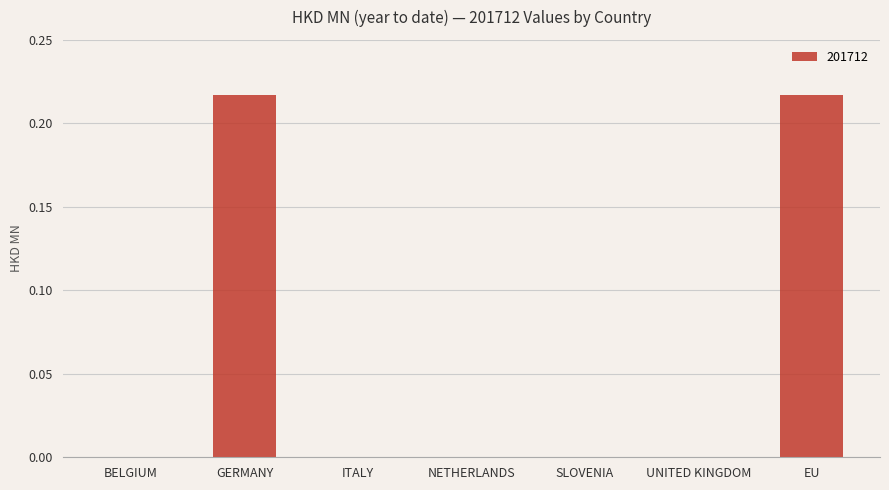

True or false: the data shows 0.0 at UNITED KINGDOM.

True